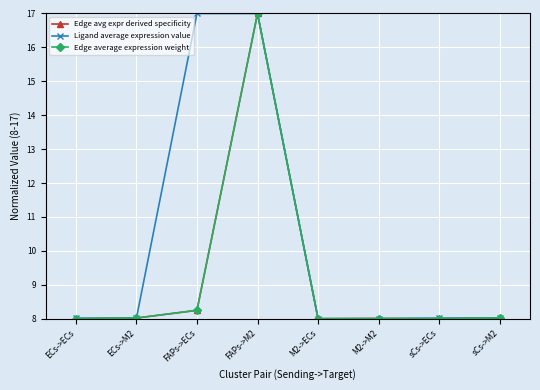

At which category is the sum across all series the highest?

FAPs->M2